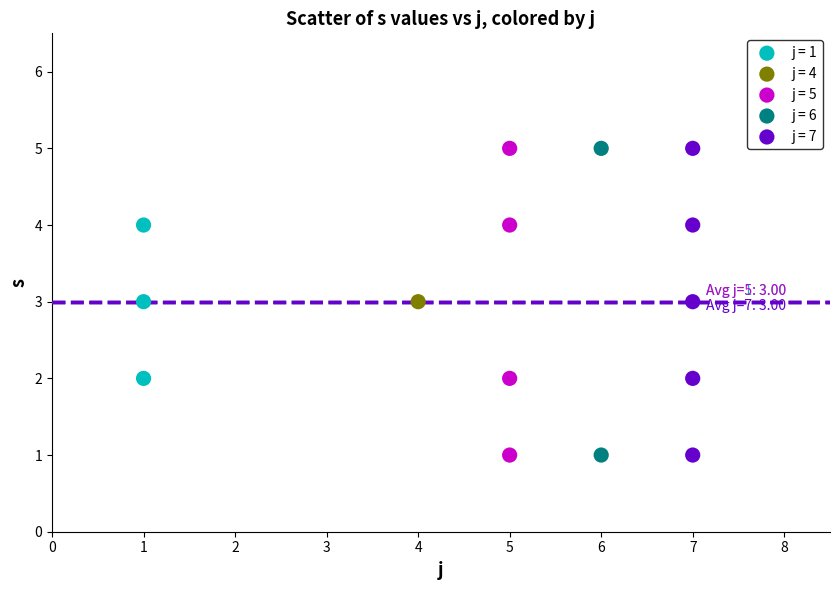

What are all the series names shown in the legend?

j = 1, j = 4, j = 5, j = 6, j = 7